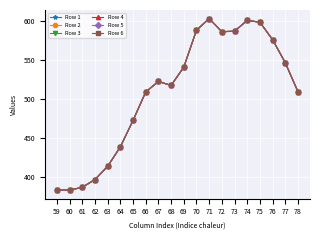

At how many categories does at least one series exceed 404?

16